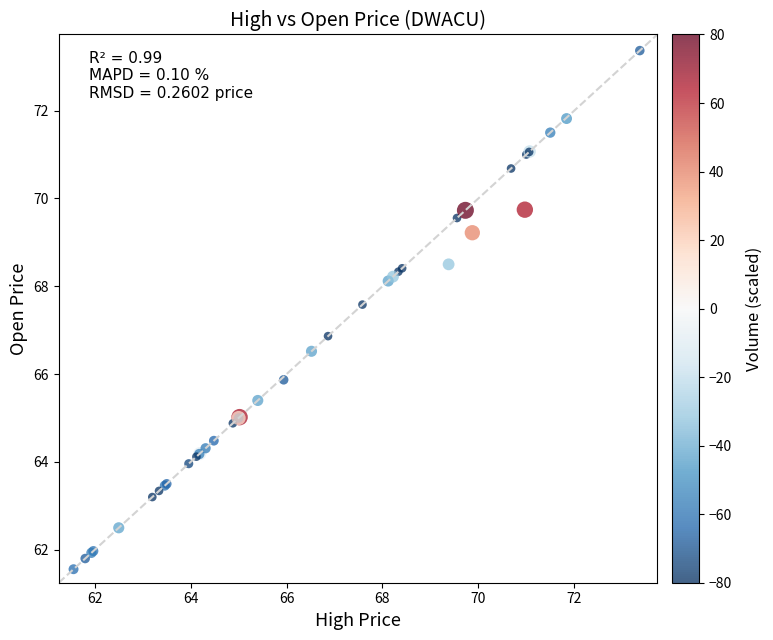

What Y value in the scatter plot is closest to 67?

66.9